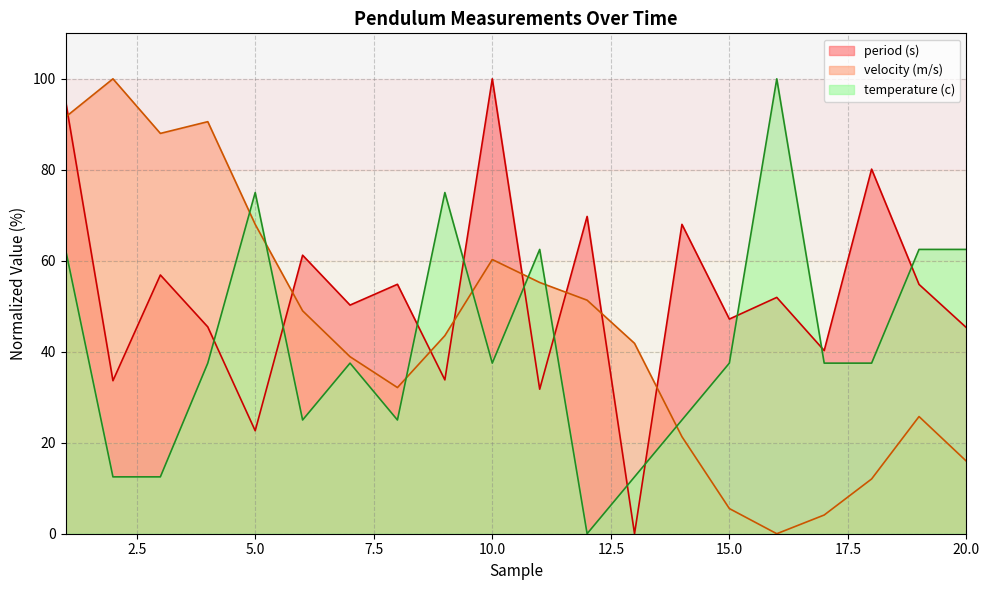

Is the value of velocity (m/s) at 20 greater than the value of period (s) at 12?

No